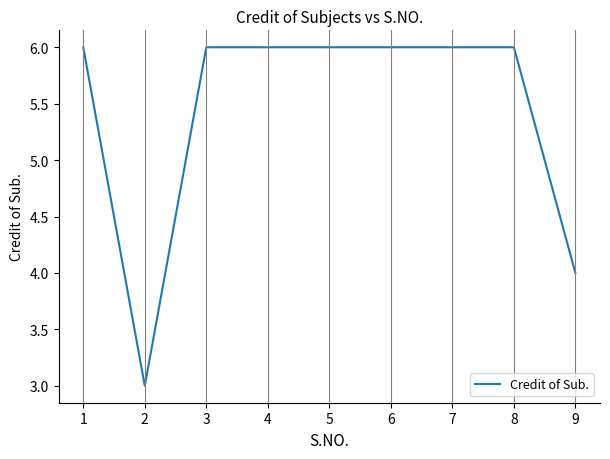

What is the change in value from 2 to 7?

+3